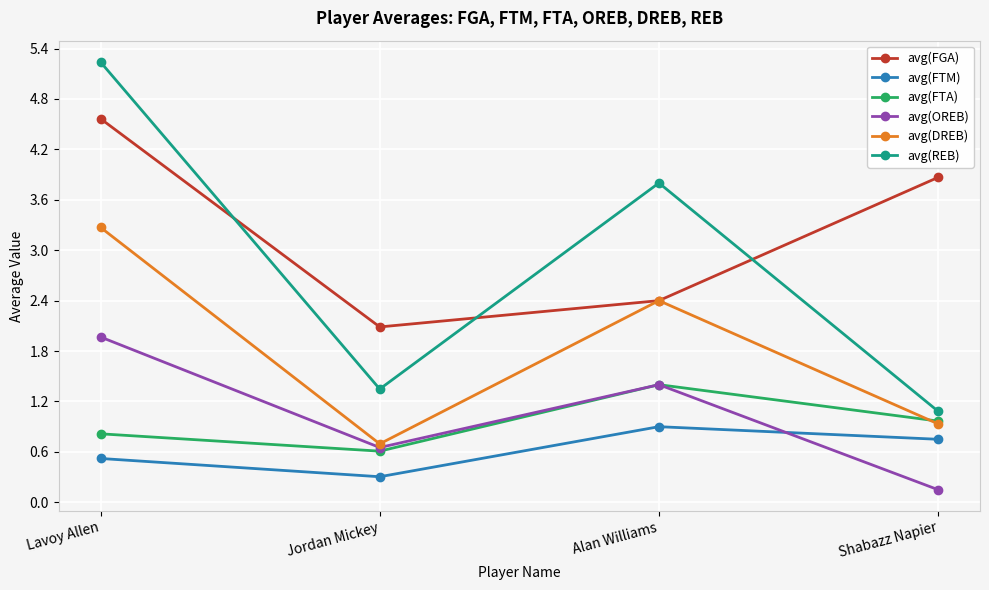

In avg(FTA), how many points are lower than both neighbors (excluding endpoints)?

1